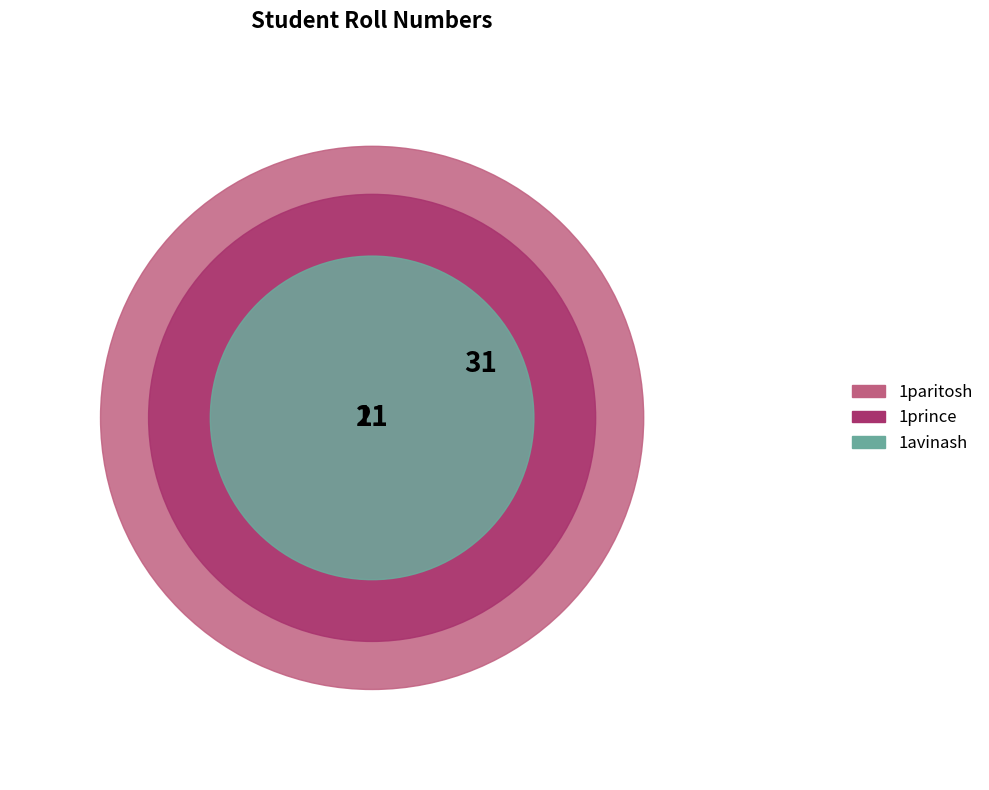

True or false: 1paritosh accounts for 54% of the total.

False